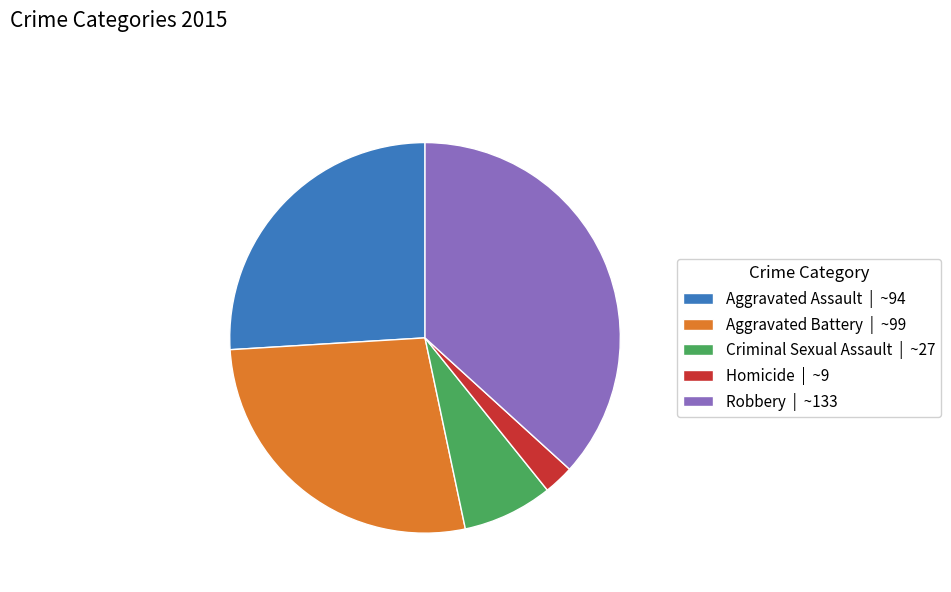

Combined, do Criminal Sexual Assault | ~27 and Robbery | ~133 account for over 50%?

No